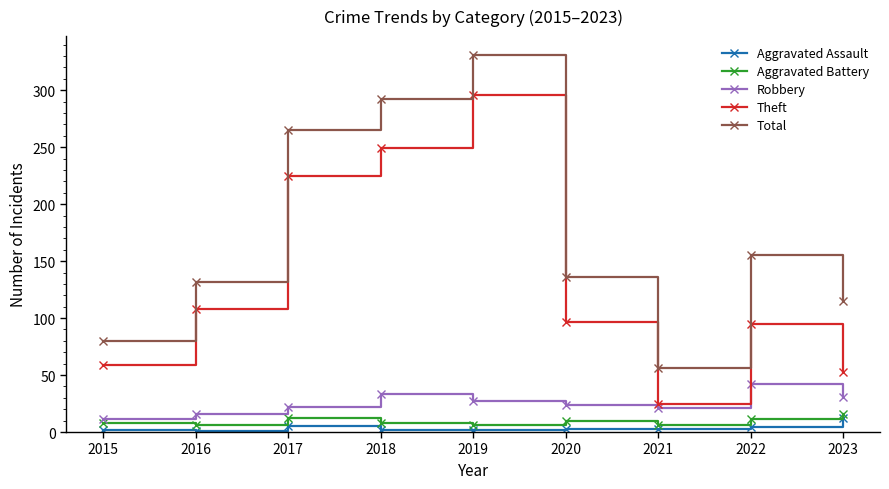

What is the spread (max minus min) of values at 2017?

260